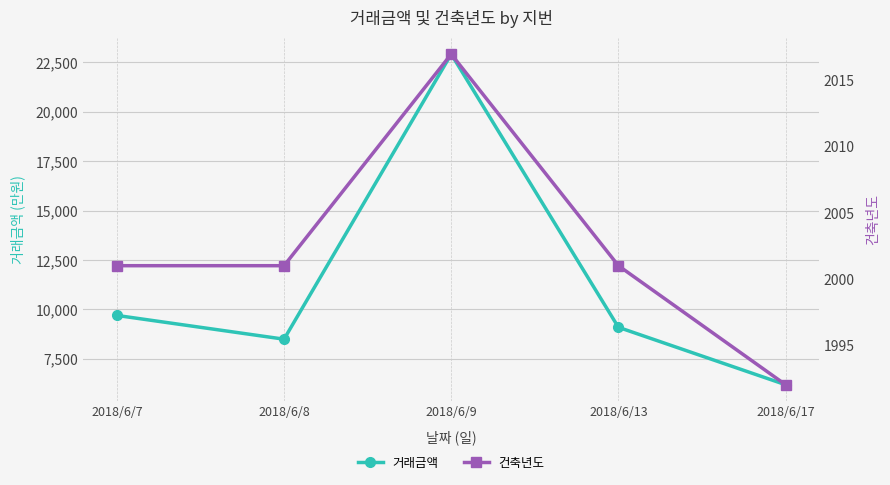

True or false: 건축년도 and 거래금액 cross at least once.

False